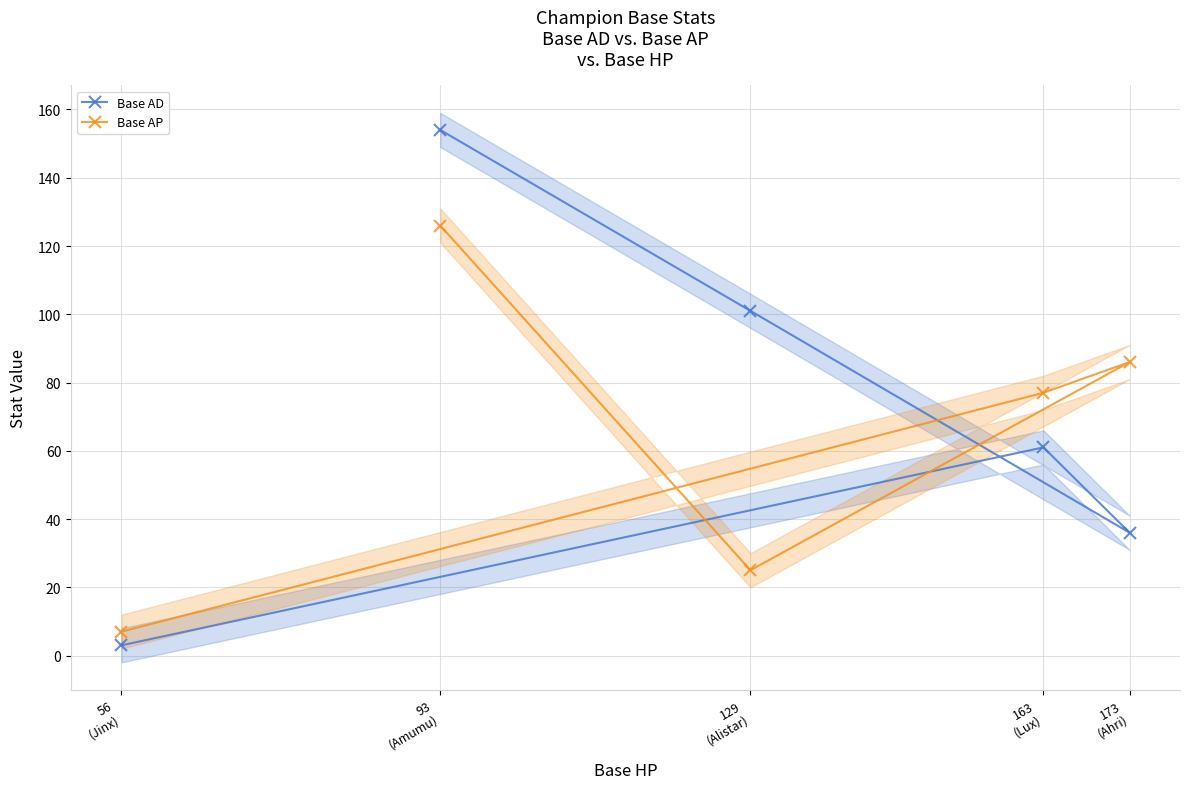

Where is the first local minimum for Base AP?

129
(Alistar)